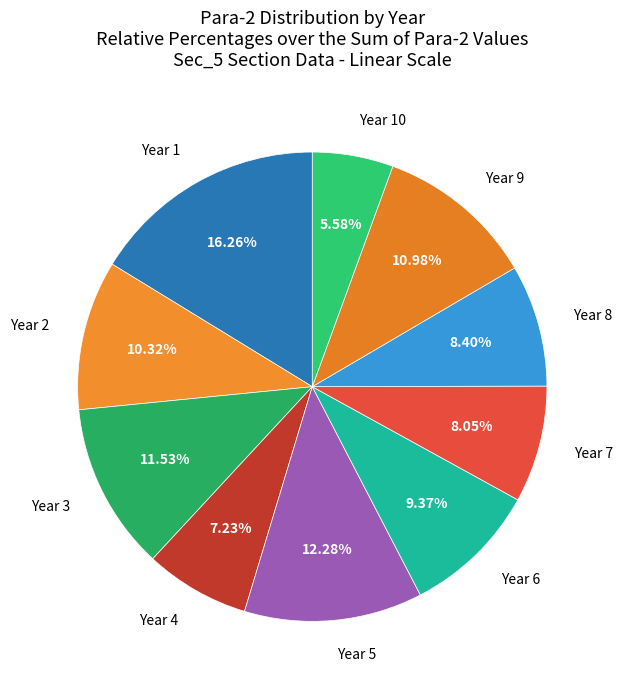

Is there any slice that represents more than half of the pie?

No